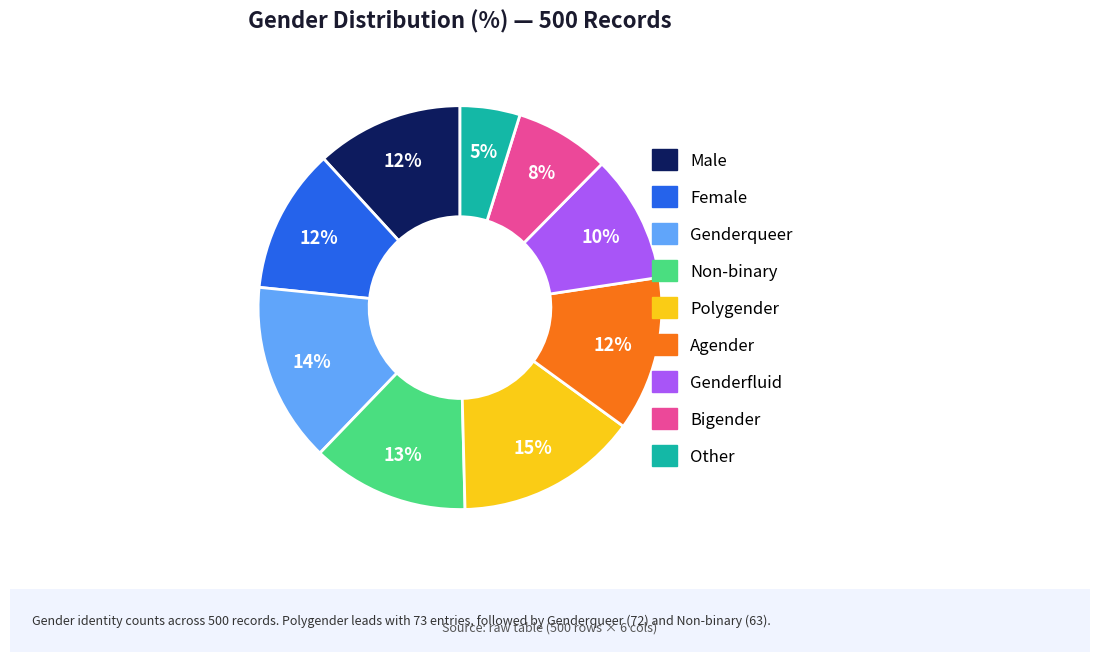

Is there any slice that represents more than half of the pie?

No